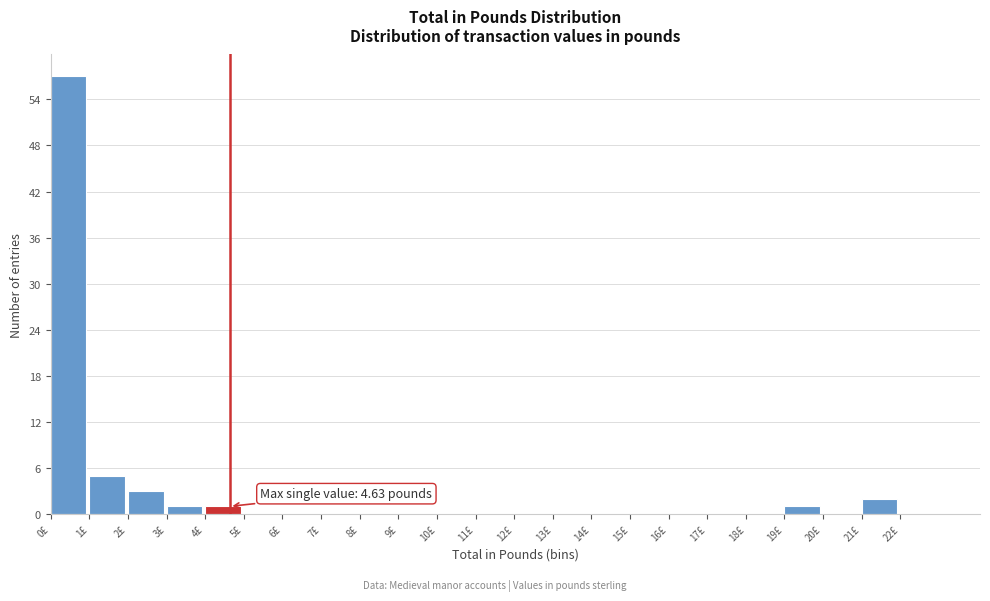

Over which range of the x-axis is the bar tallest?

0 to 1